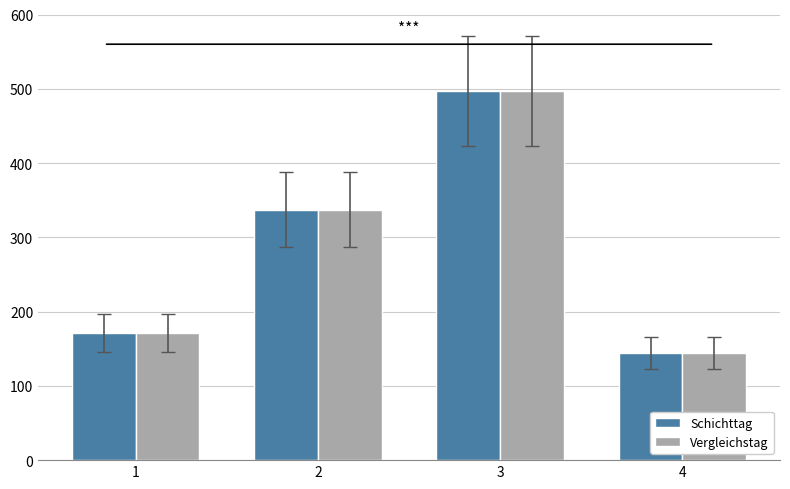

True or false: Schichttag has a value of 196 at 4.

False